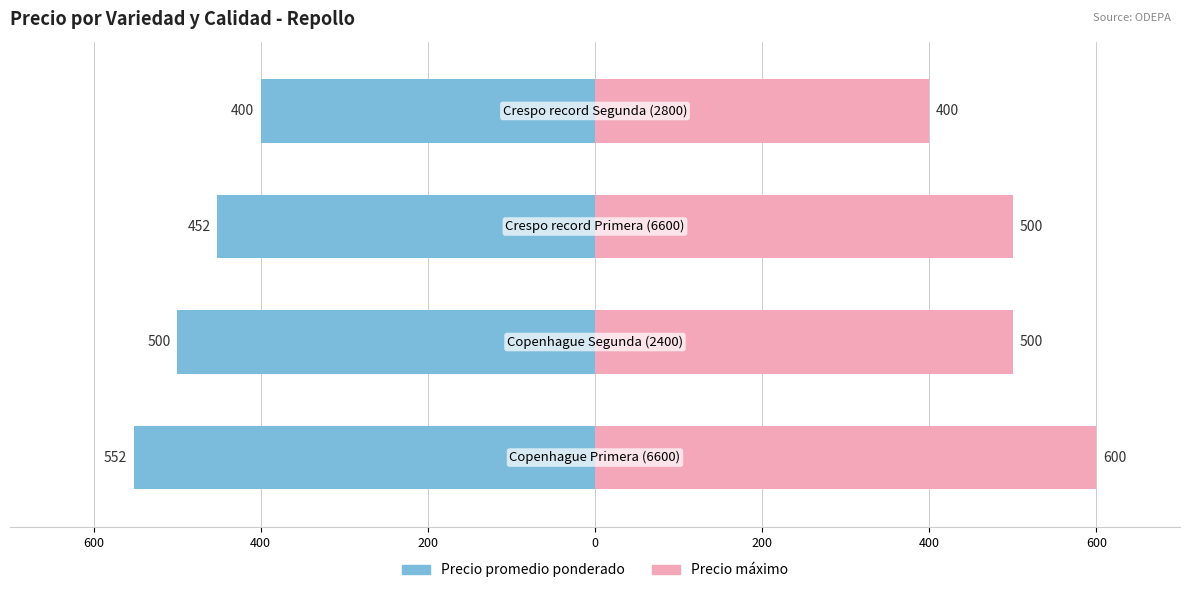

Which series has the widest spread of values?

Precio máximo